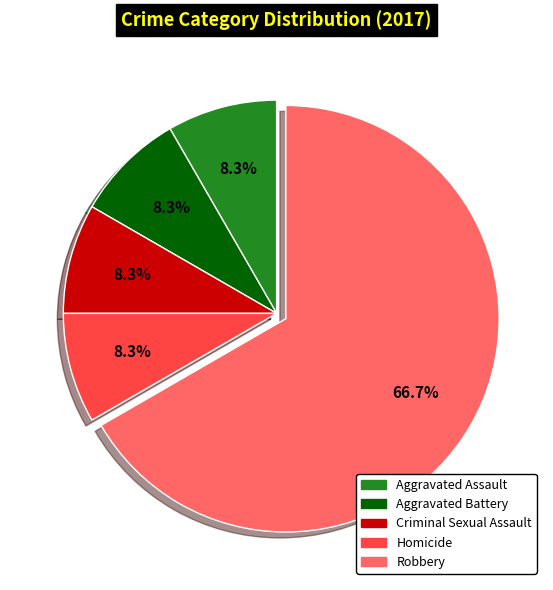

Is there any slice that represents more than half of the pie?

Yes